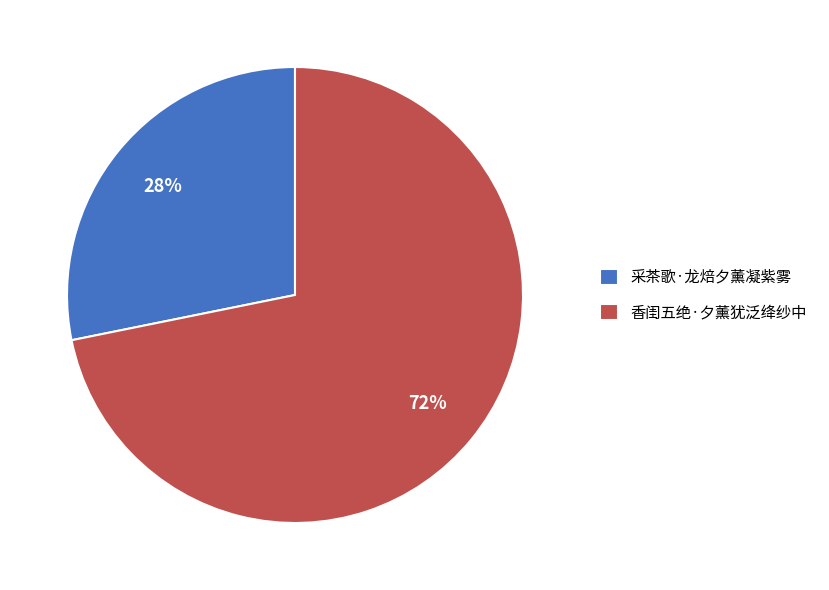

To the nearest percent, what is the difference between the 采茶歌·龙焙夕薰凝紫雾 and 香闺五绝·夕薰犹泛绛纱中 slice percentages?

44%